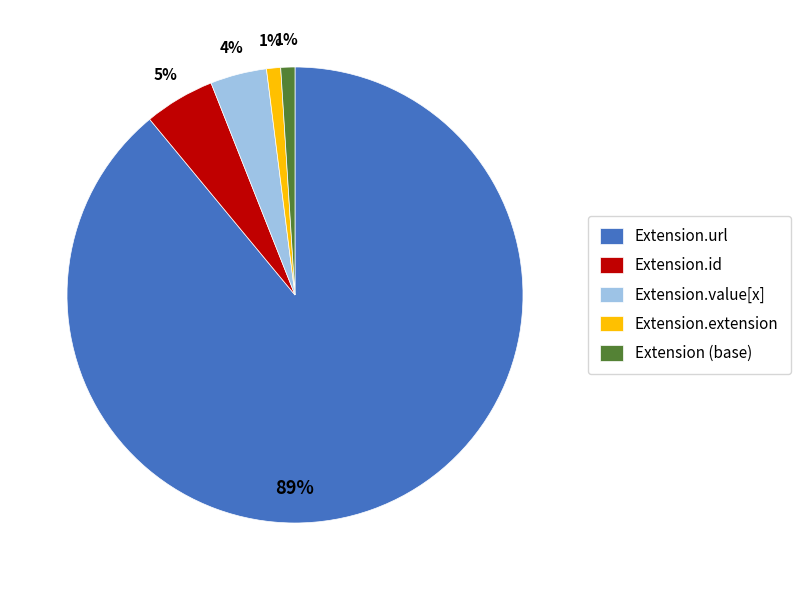

Which category has the biggest portion of the pie?

Extension.url